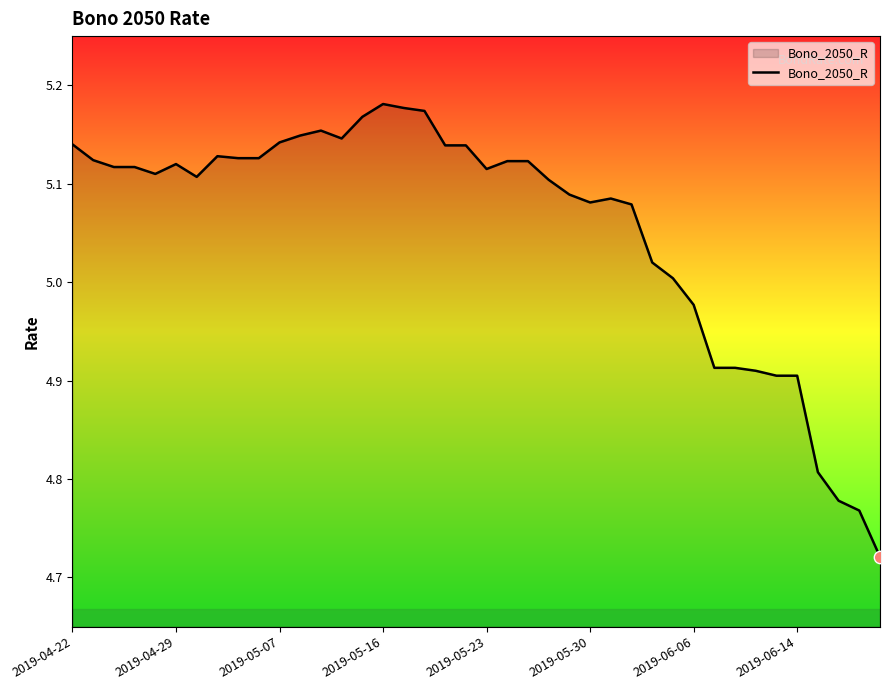

What is the difference between the maximum and minimum values?

0.5